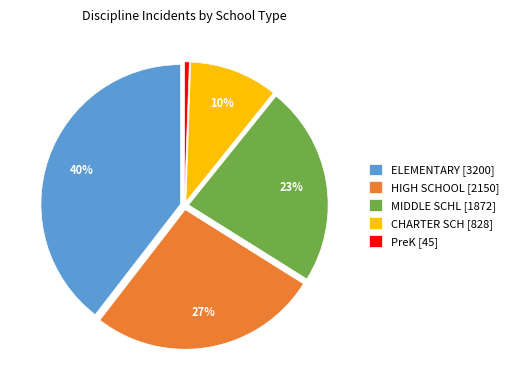

To the nearest percent, what is the combined percentage of HIGH SCHOOL [2150] and MIDDLE SCHL [1872]?

50%